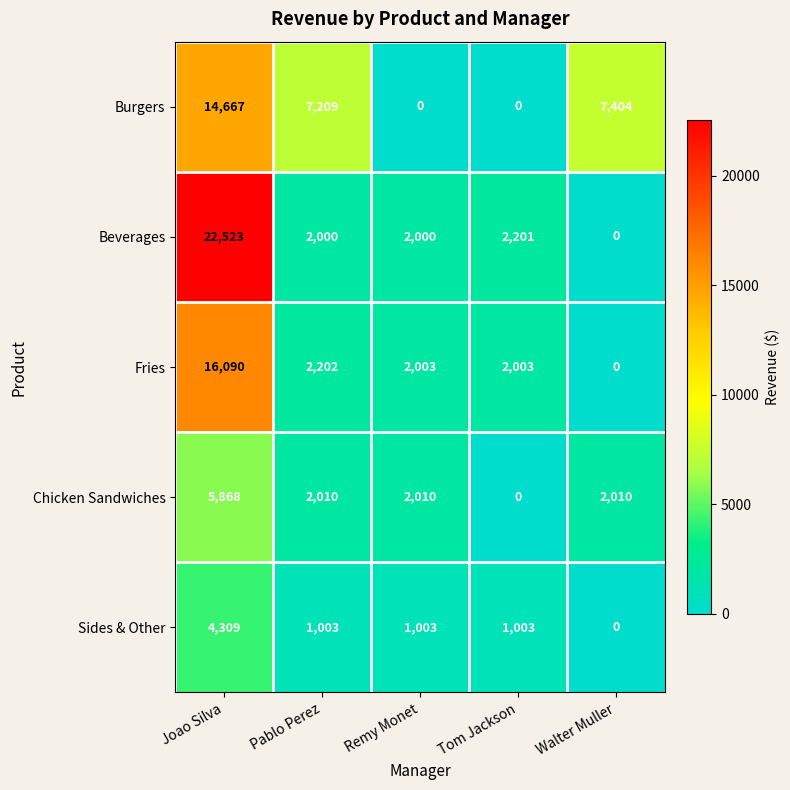

What value does the Chicken Sandwiches series have at Pablo Perez?

2010